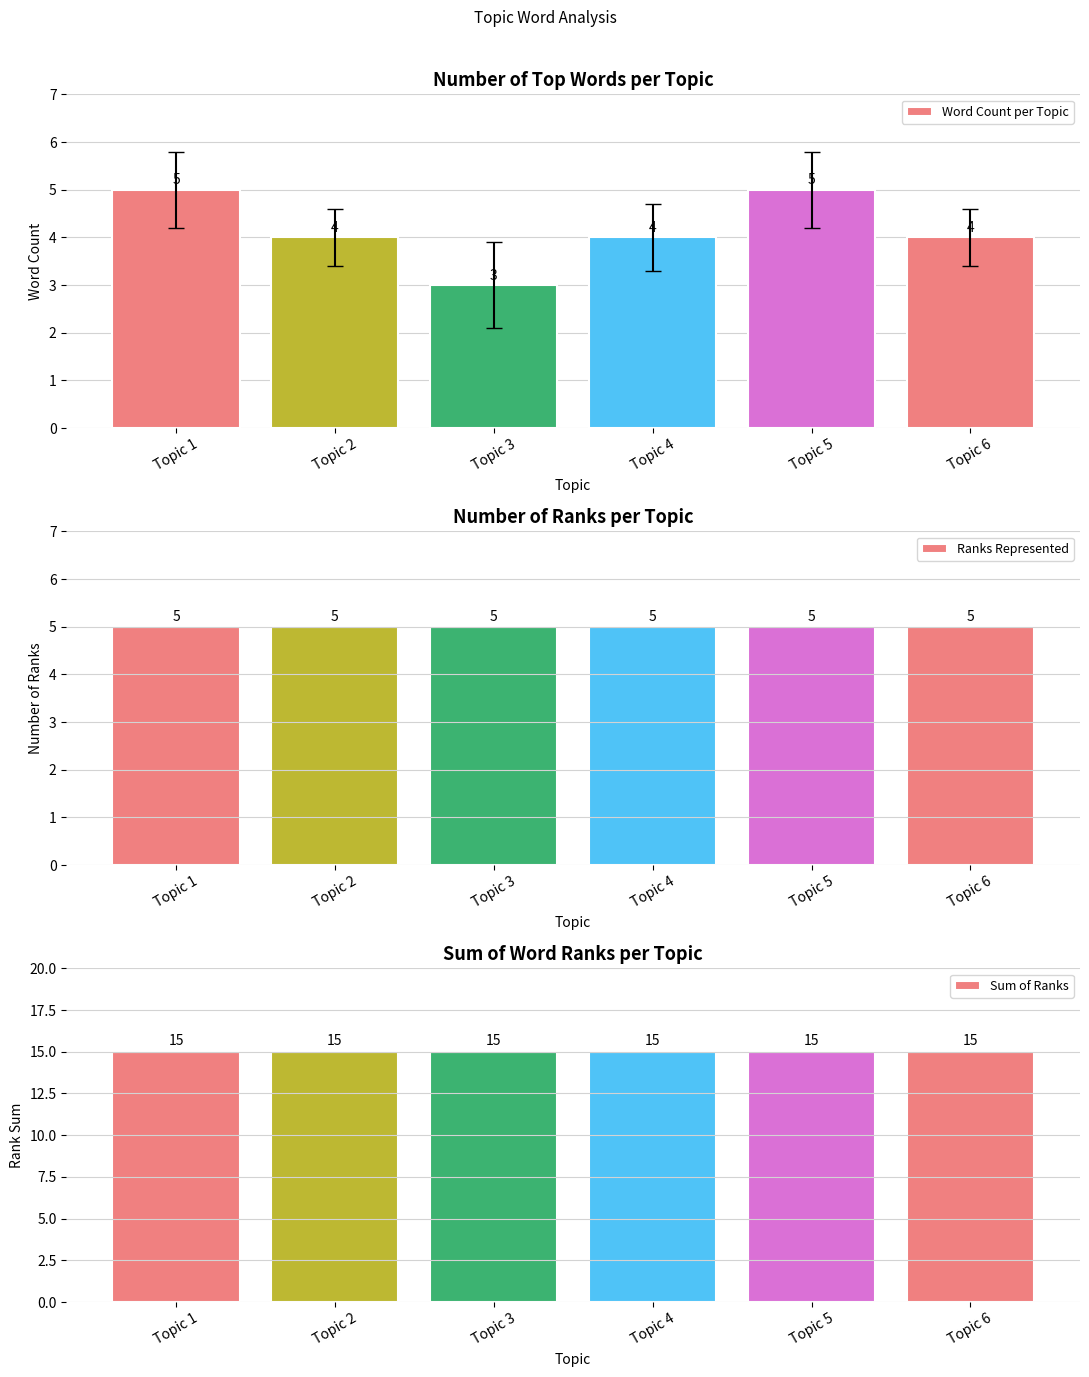

What are all the series names shown in the legend?

Word Count per Topic, Ranks Represented, Sum of Ranks